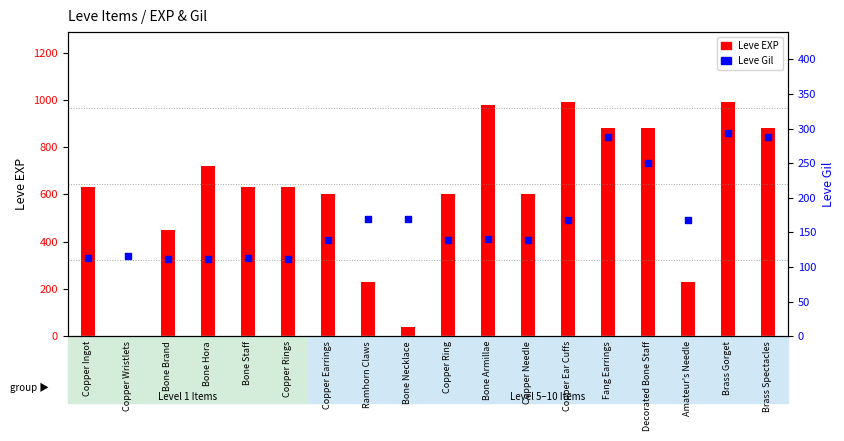

What is the total value across all series at Bone Hora?

832